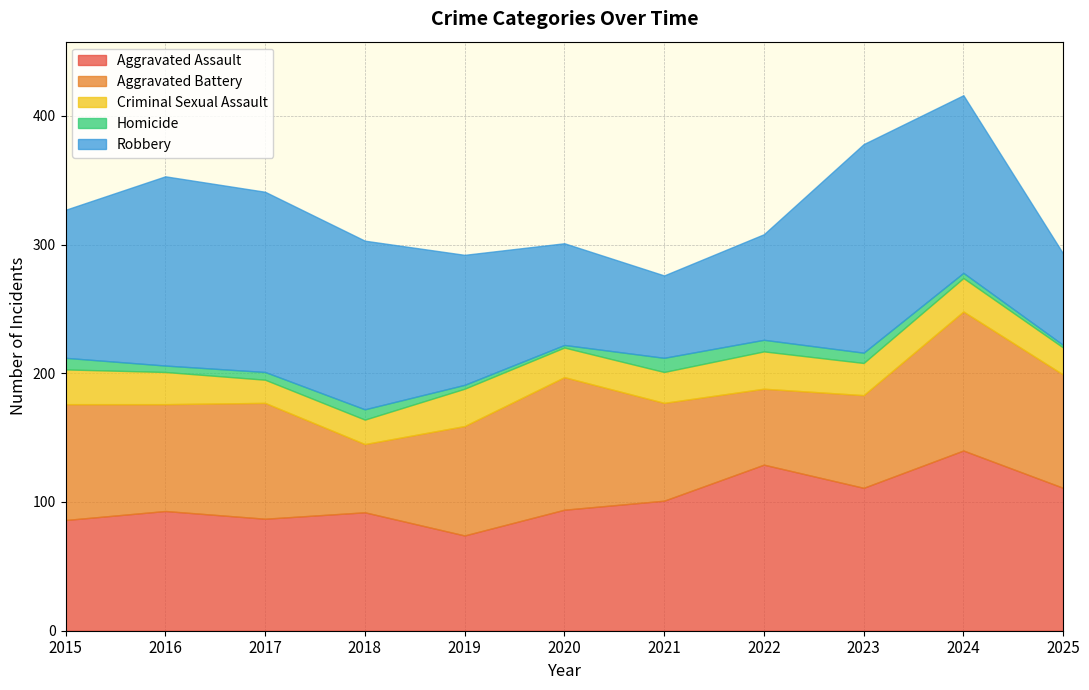

True or false: Criminal Sexual Assault has more than 2 interior local peaks.

True